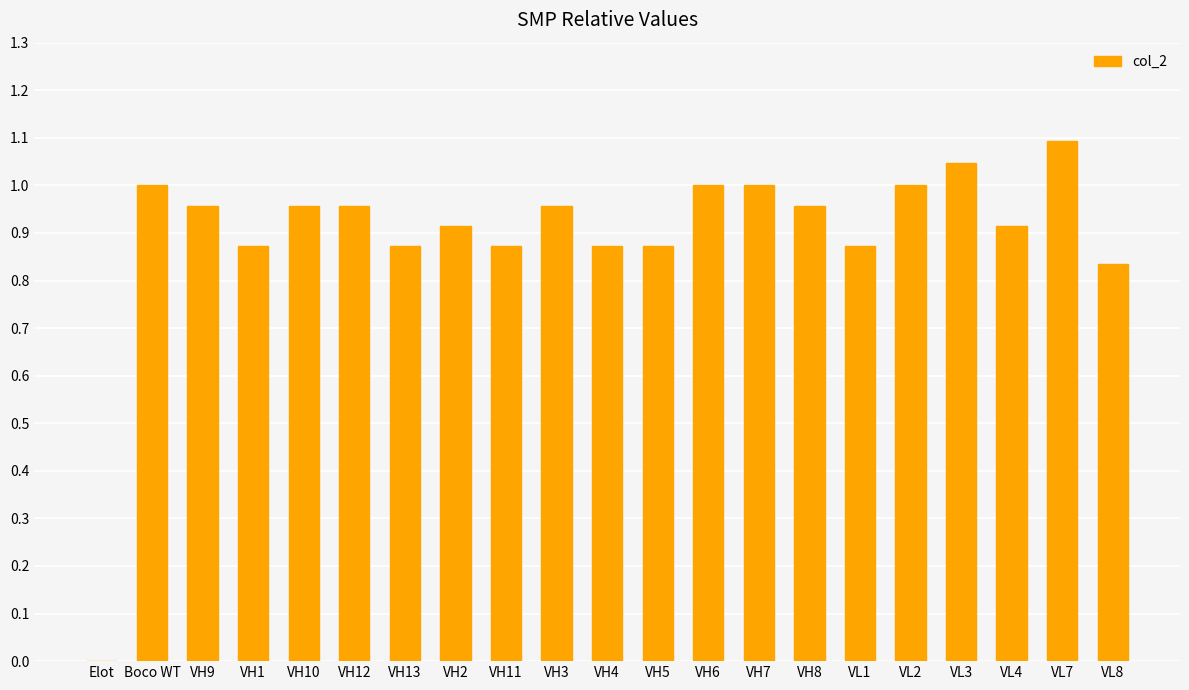

What is the maximum value shown in the chart?

1.1